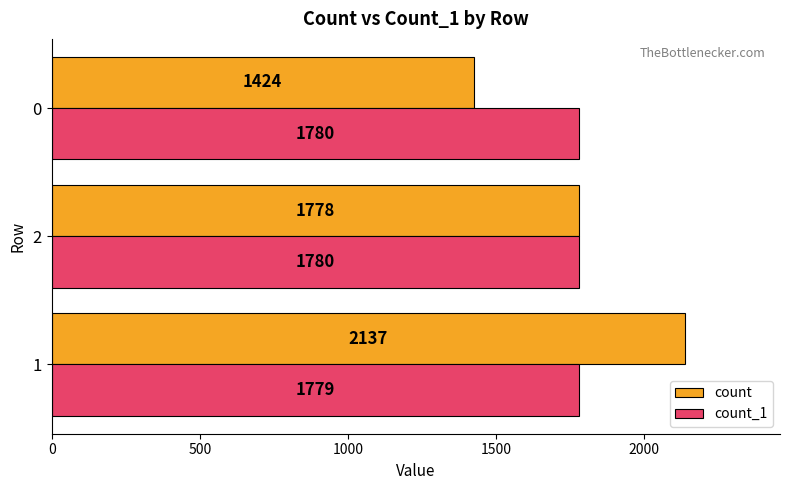

What is the greatest value displayed?

2137